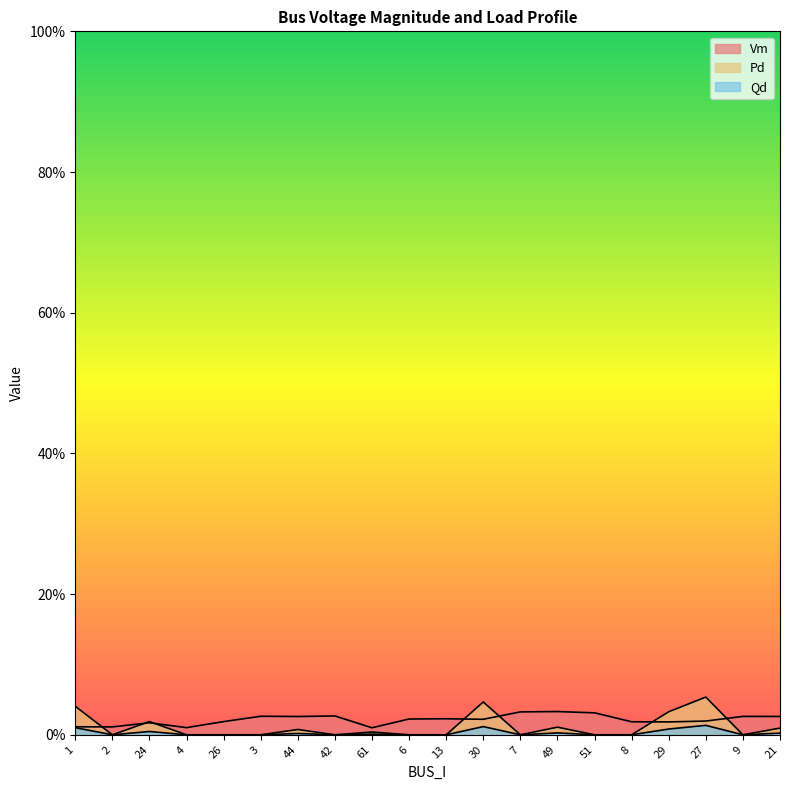

Which series has the widest spread of values?

Pd